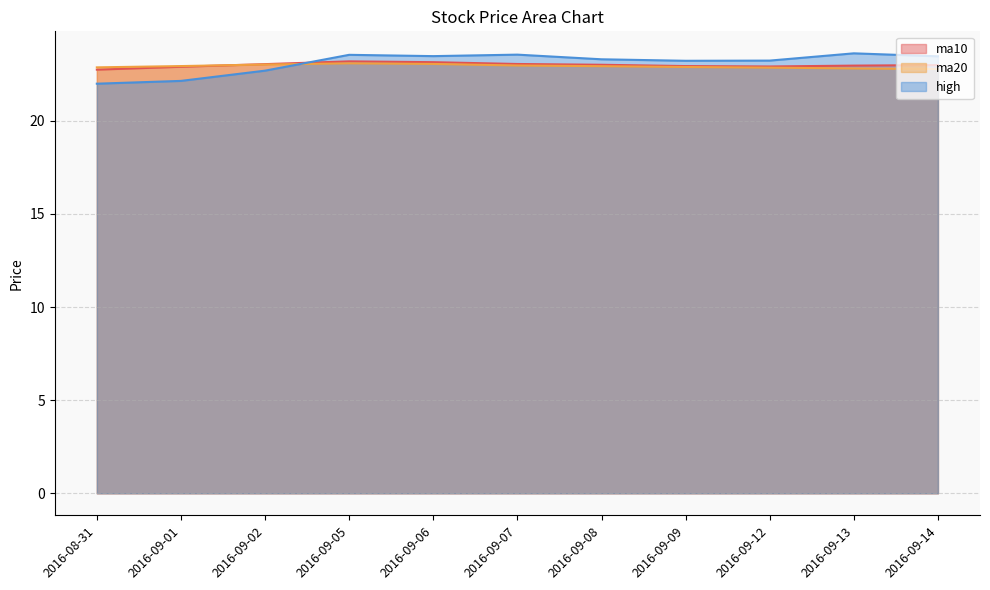

The ma10 series shows 5.5 at 2016-09-12. True or false?

False